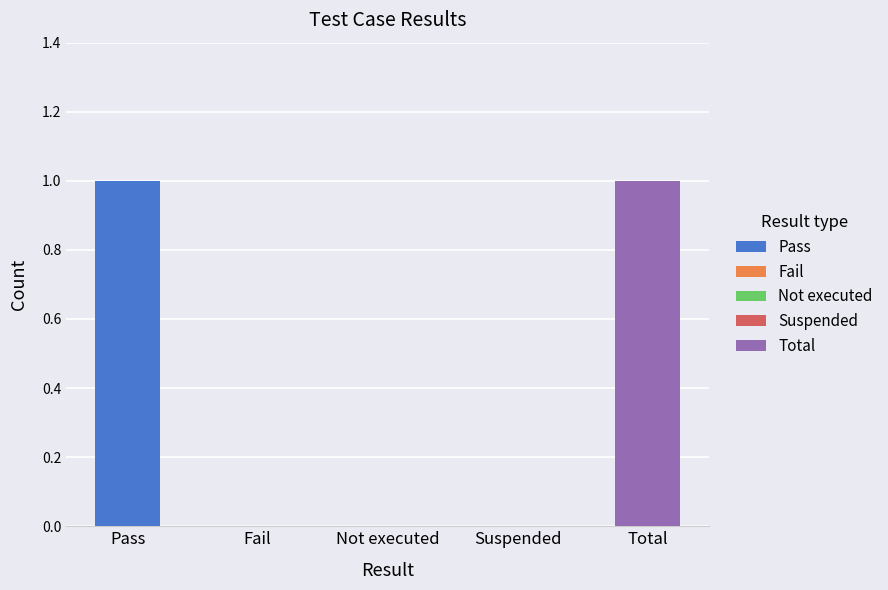

At which label is the value closest to 0?

Fail